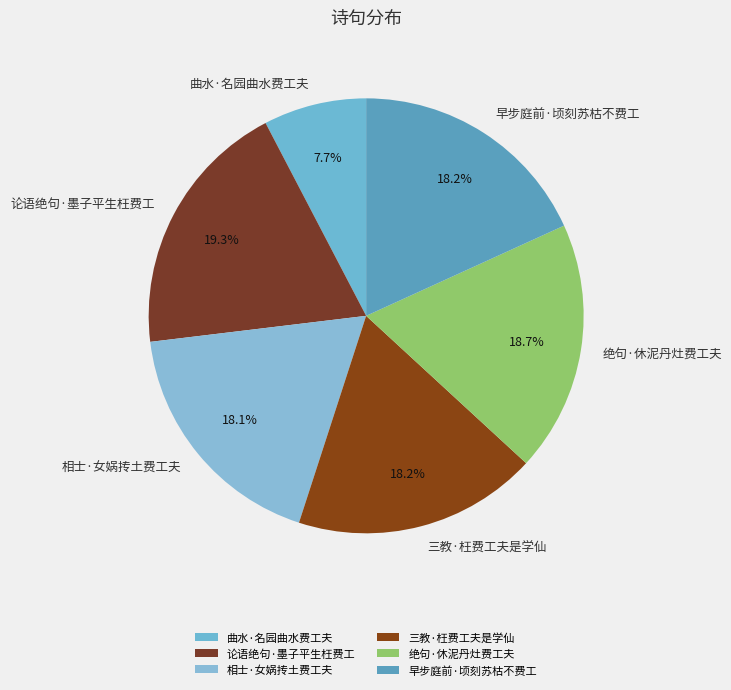

To the nearest percent, what percentage of the pie is 论语绝句·墨子平生枉费工?

19%